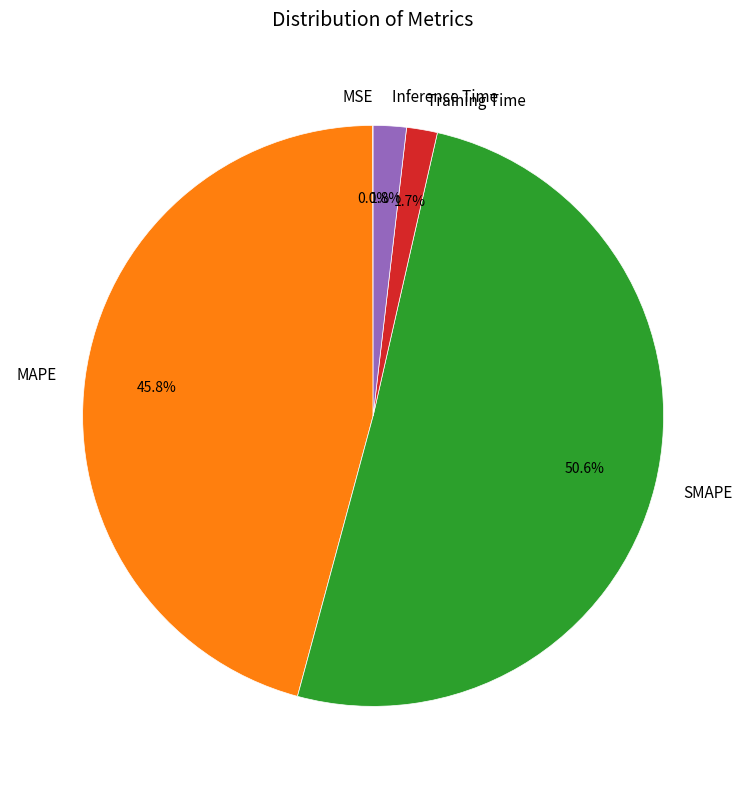

Which category accounts for the majority?

SMAPE